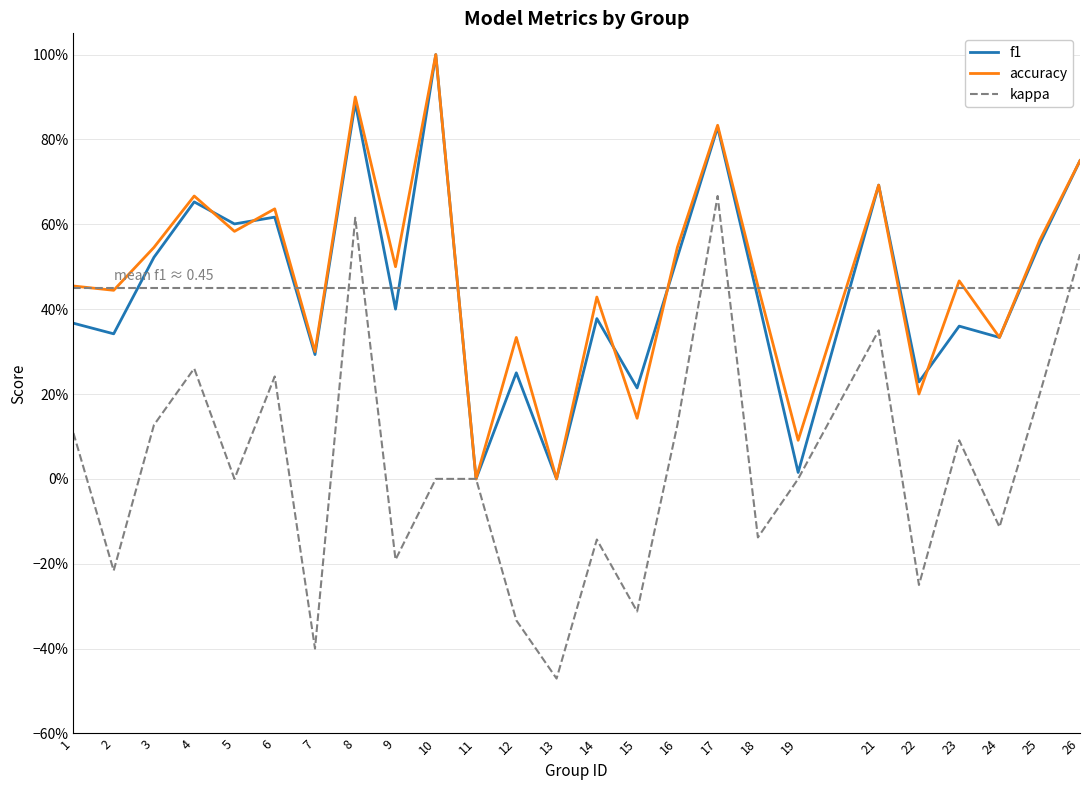

Between 15 and 25, which is larger?

25